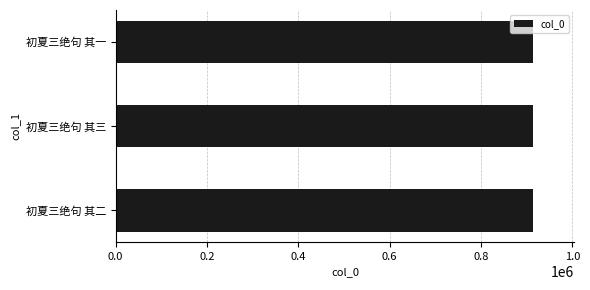

What is the approximate value at 初夏三绝句 其三?

912871